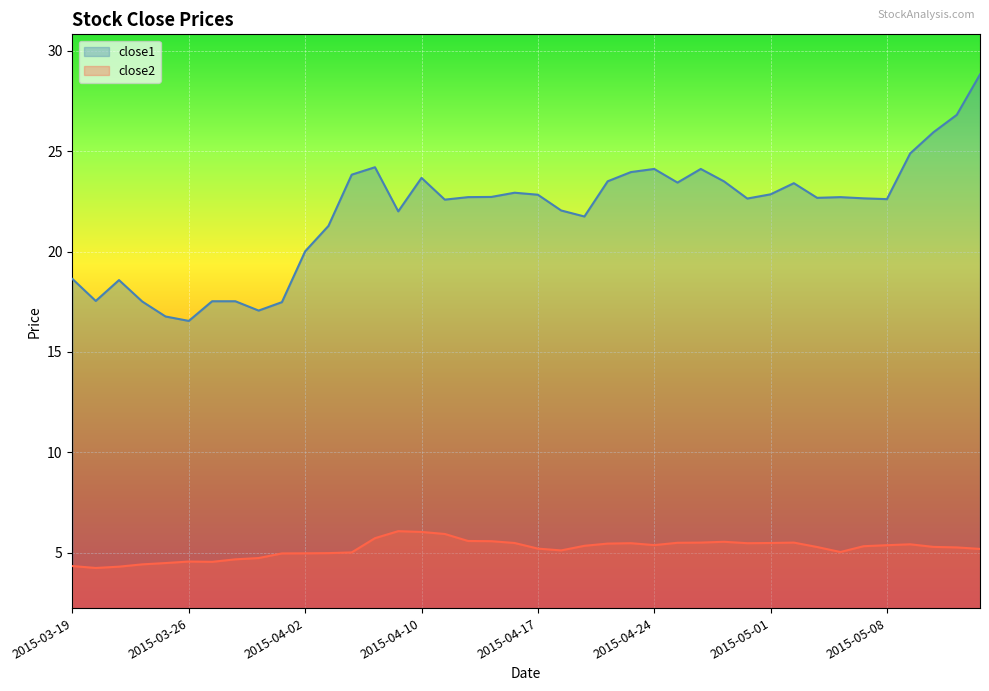

At which category is the sum across all series the highest?

2015-05-14